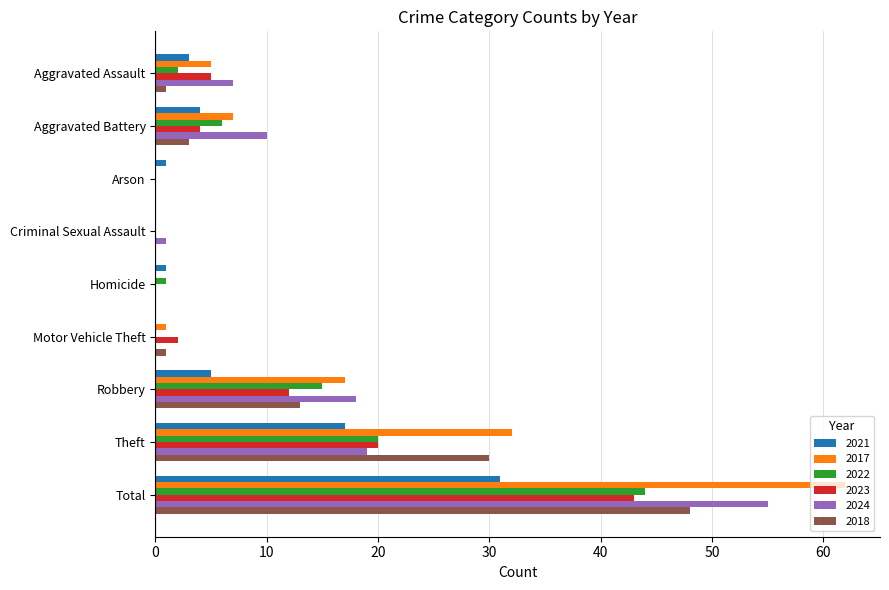

Which label corresponds to the largest value in the chart?

Total